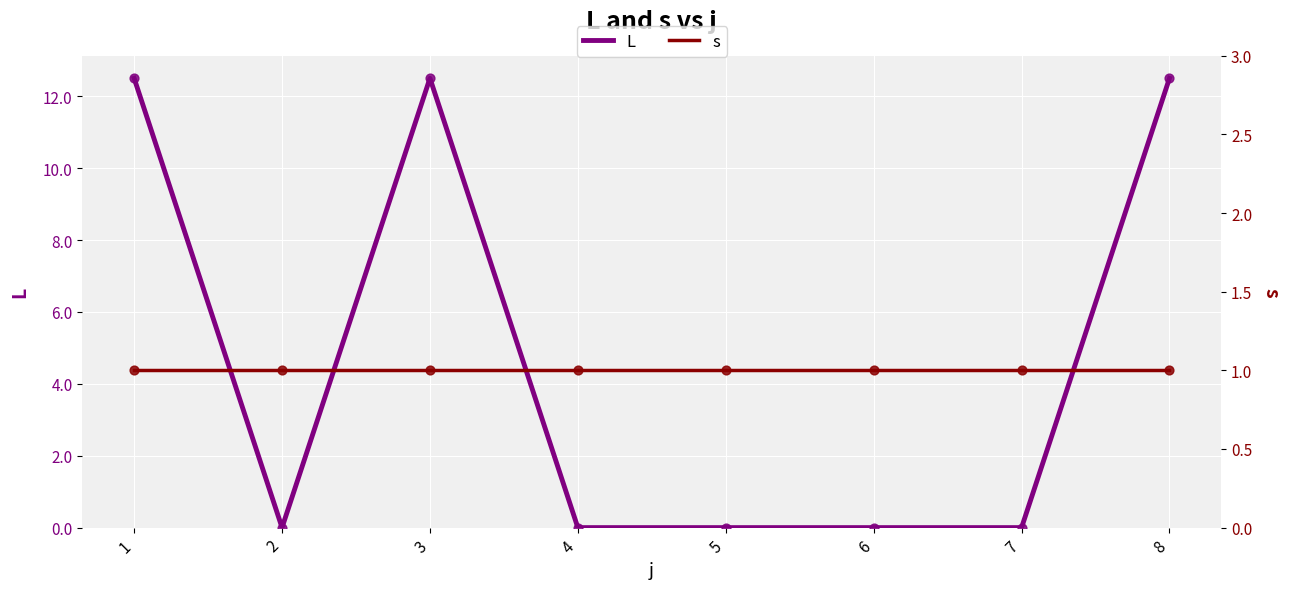

What is the total value across all series at 8?

13.5